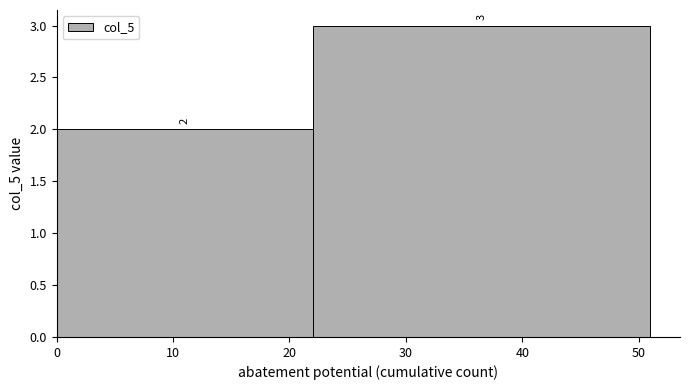

What is the height of the bar covering 0 to 22 on the x-axis?

2